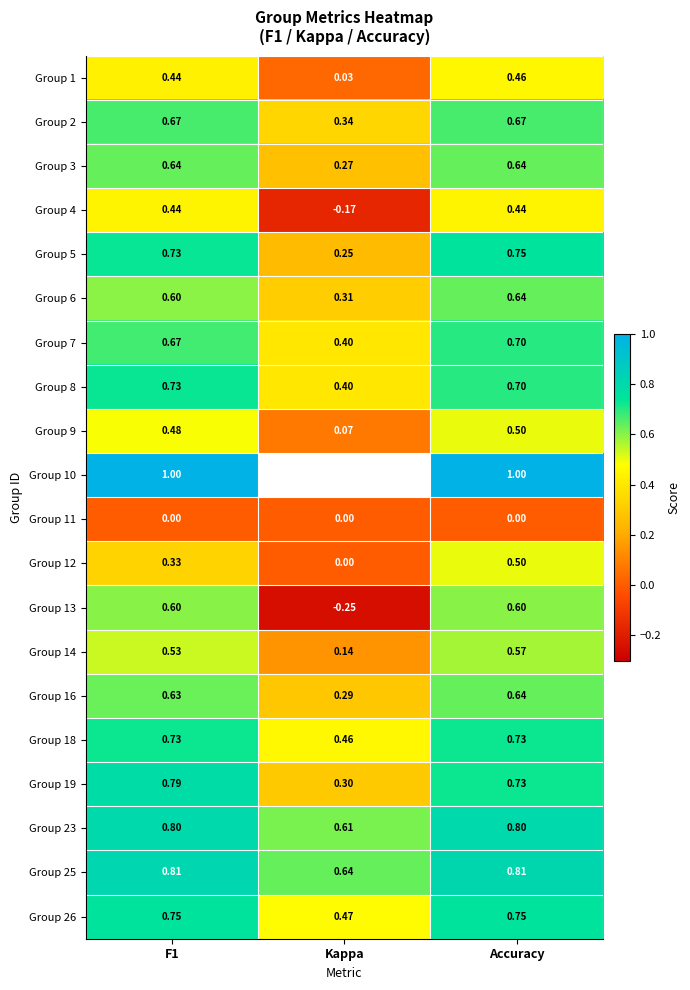

Is the value of Group 2 at F1 greater than the value of Group 13 at Kappa?

Yes